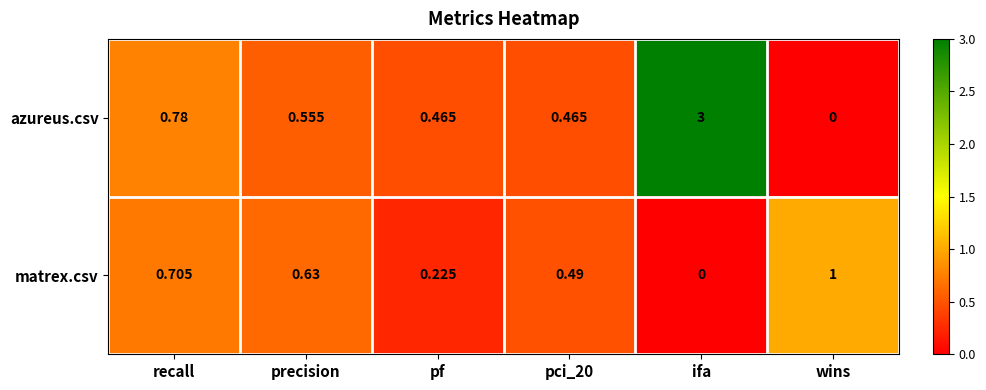

Which series has the largest range (max minus min)?

azureus.csv